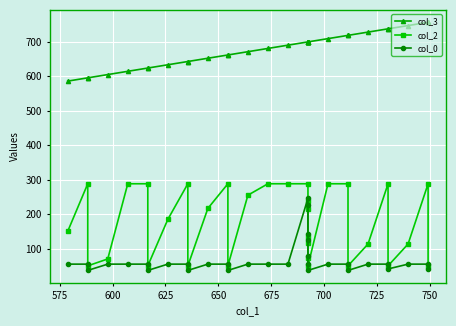

Which series has the widest spread of values?

col_2